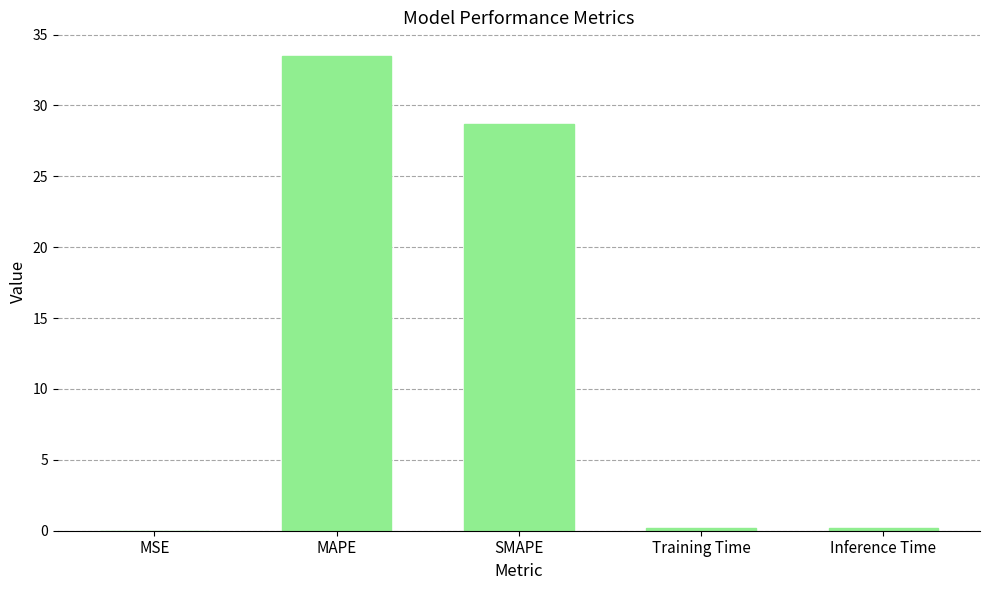

What is the change in value from MAPE to SMAPE?

-4.8